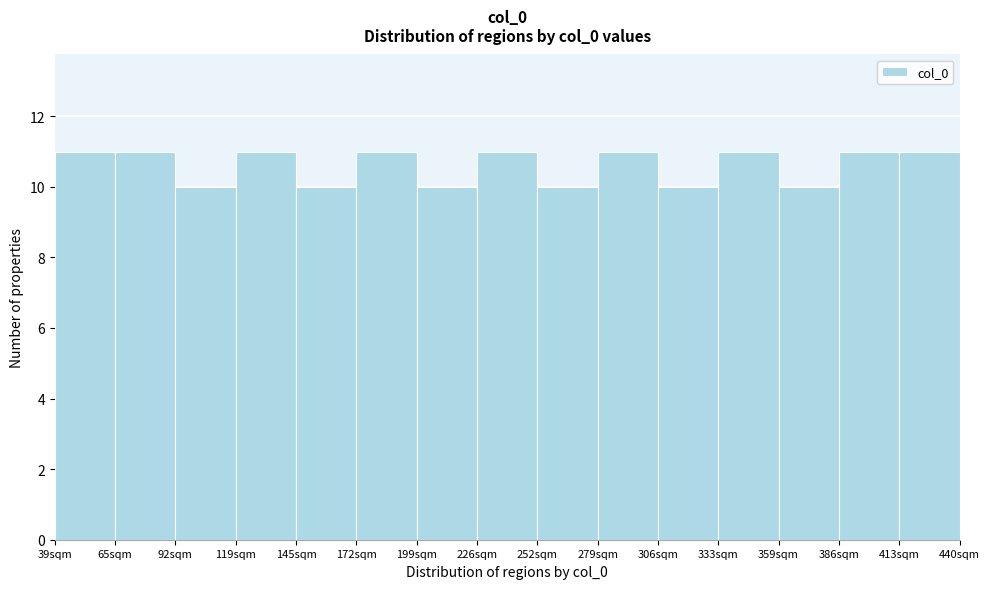

Reading left to right, list every bar in this chart as the range it spans on the x-axis followed by its height. Neither the bar edges nor the heights are printed on the chart, so give them approximately, as read against the axes.

40 to 65: 11
65 to 90: 11
90 to 120: 10
120 to 145: 11
145 to 175: 10
175 to 200: 11
200 to 225: 10
225 to 255: 11
255 to 280: 10
280 to 305: 11
305 to 335: 10
335 to 360: 11
360 to 385: 10
385 to 415: 11
415 to 440: 11